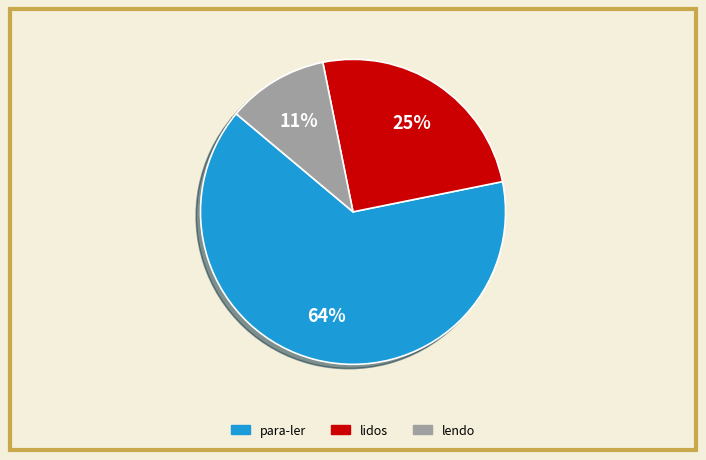

To the nearest percent, what portion does para-ler represent?

64%